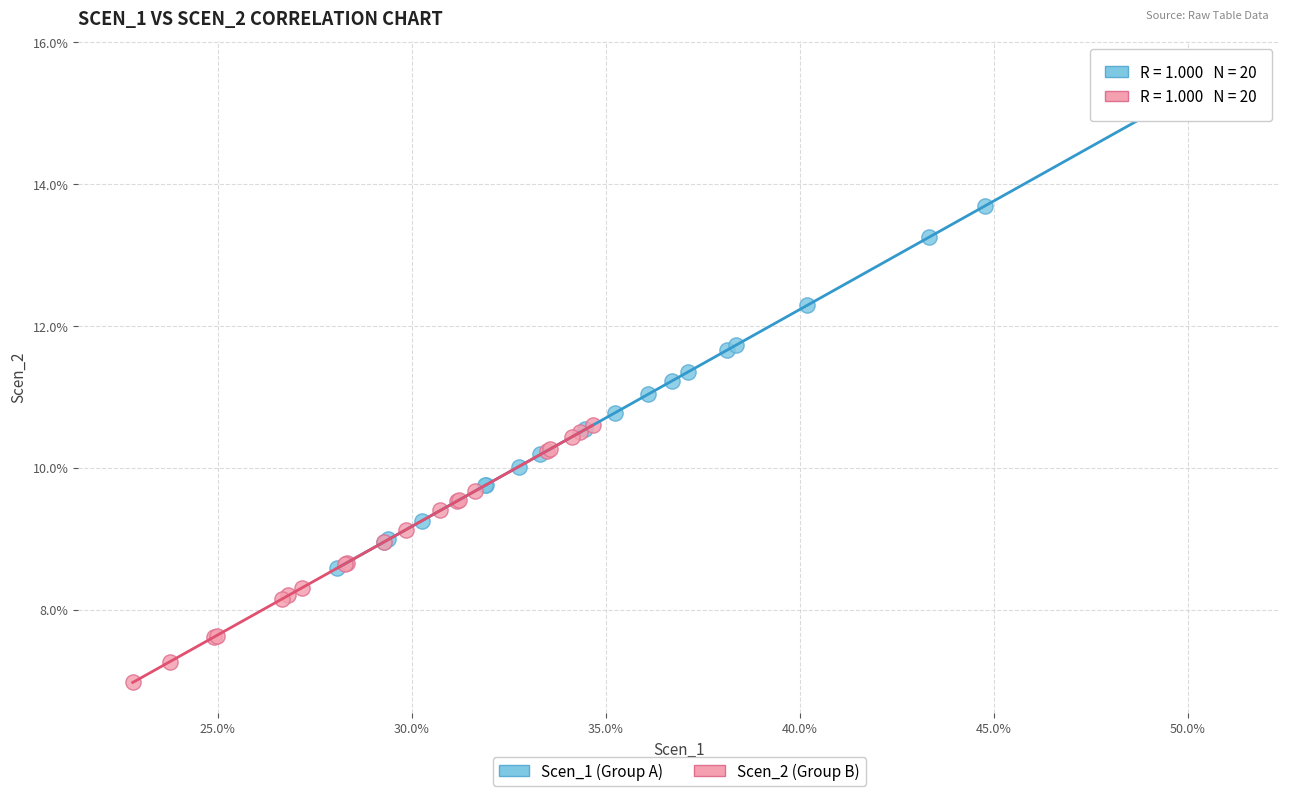

Which series has the widest spread of Y values?

Scen_1 (Group A)